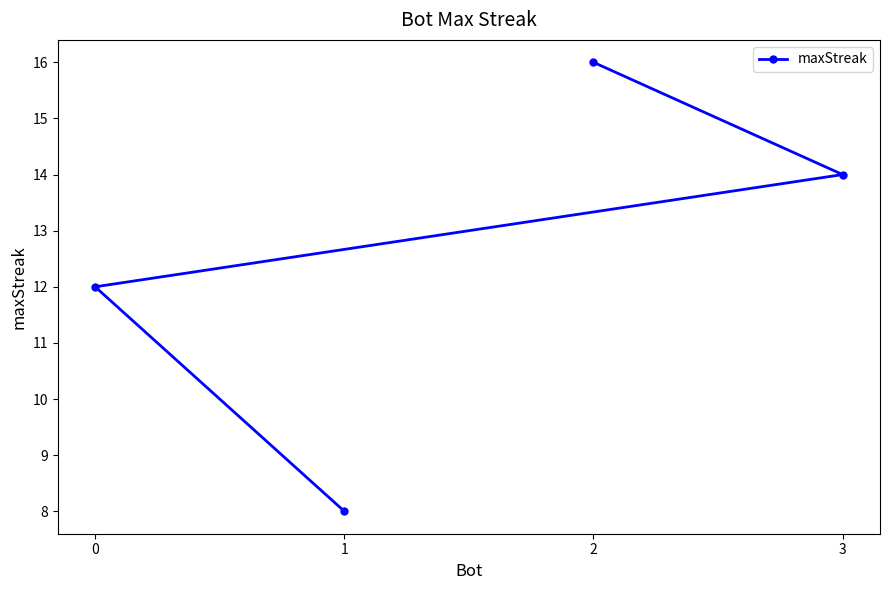

Rank the categories by value from highest to lowest.

2, 3, 0, 1